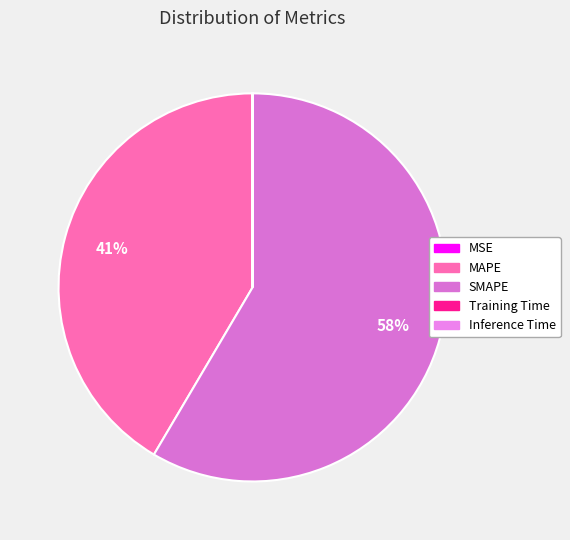

What percentage is the SMAPE slice, to the nearest percent?

58%